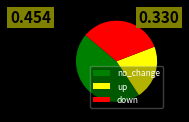

Rank the categories by value from highest to lowest.

no_change, down, up